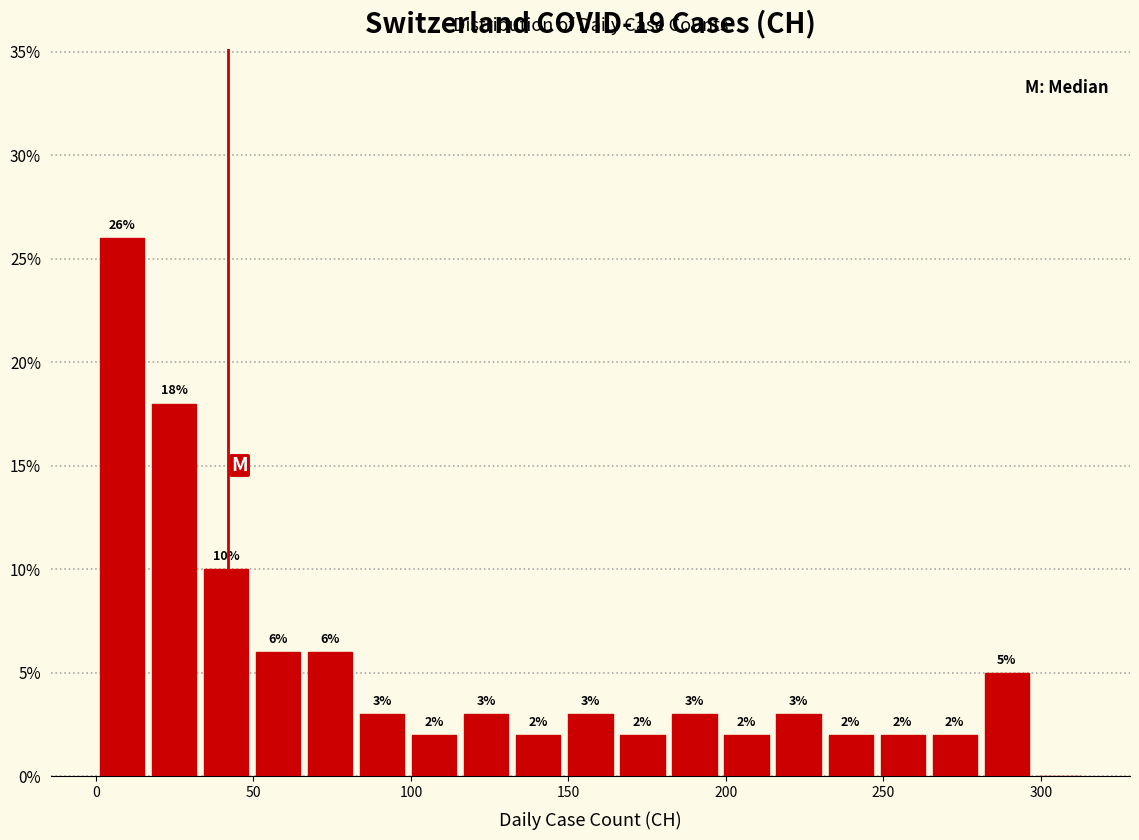

Around what value on the x-axis is the tallest bar? Give the approximate position of its centre, as read against the axis.

10